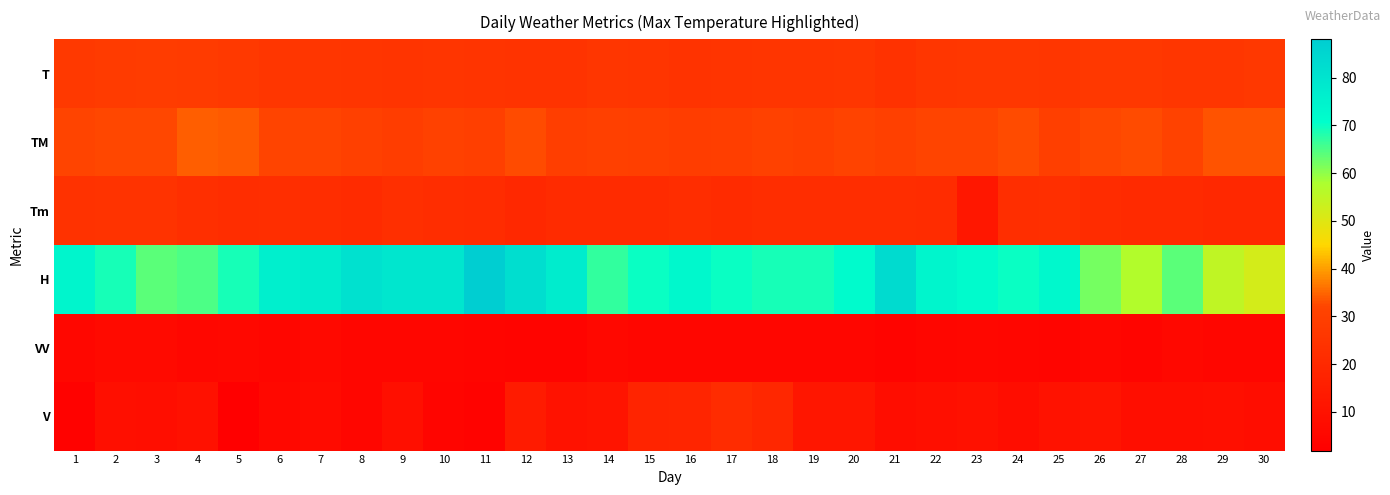

What is the difference between the highest and lowest values at 18?

63.9